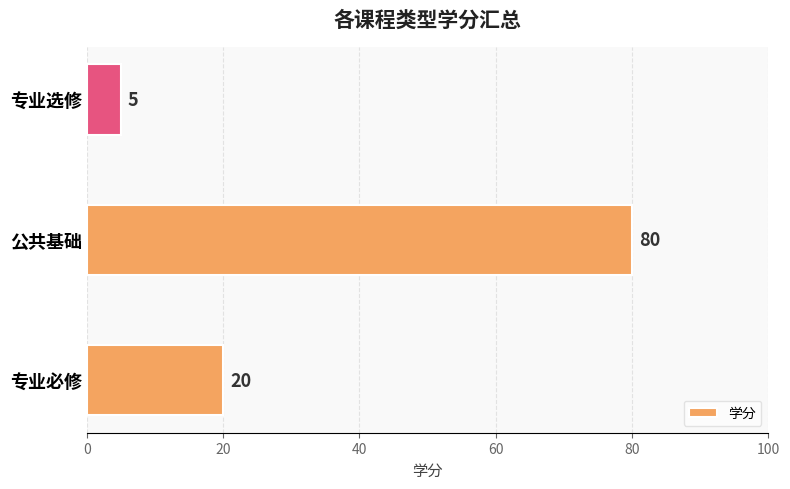

Reading bottom to top, what are all the values shown in this chart?

20	80	5